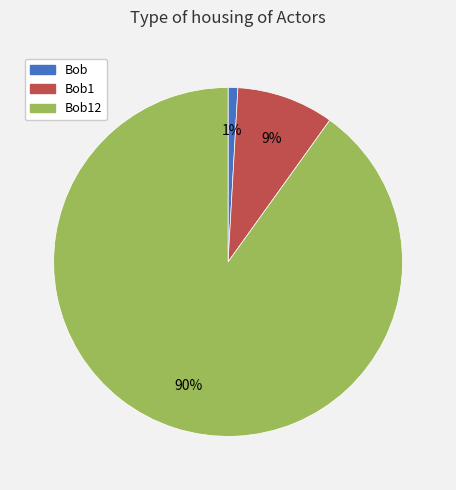

Does any single category account for the majority?

Yes